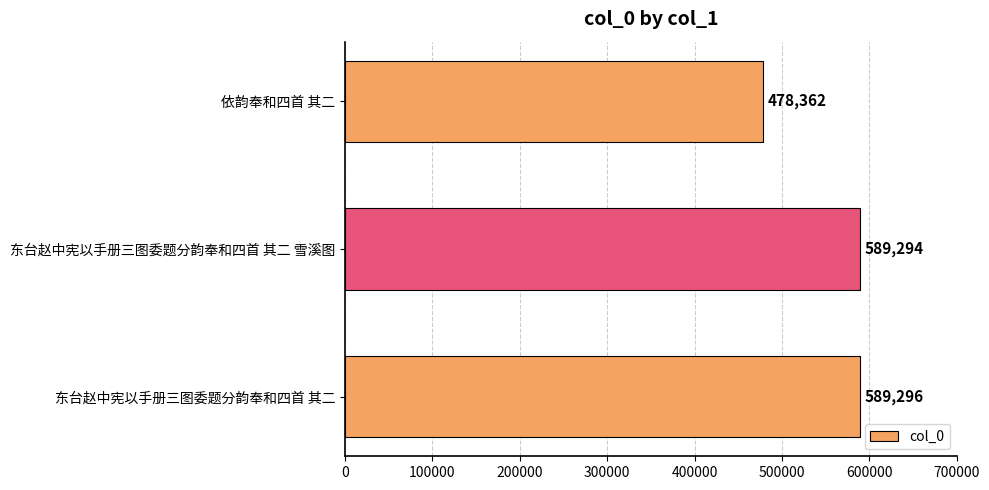

Rank the categories by value from highest to lowest.

东台赵中宪以手册三图委题分韵奉和四首 其二, 东台赵中宪以手册三图委题分韵奉和四首 其二 雪溪图, 依韵奉和四首 其二